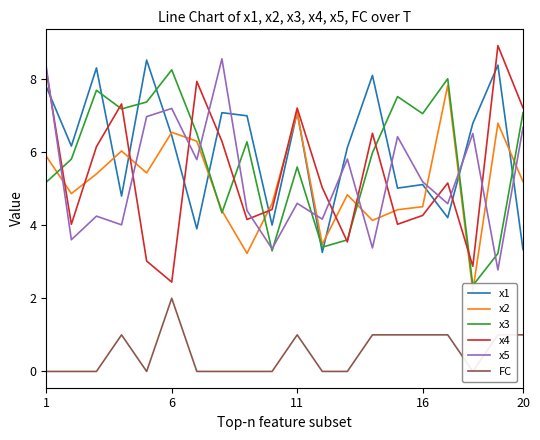

Is it true that x4 equals 5.2 at 1?

False